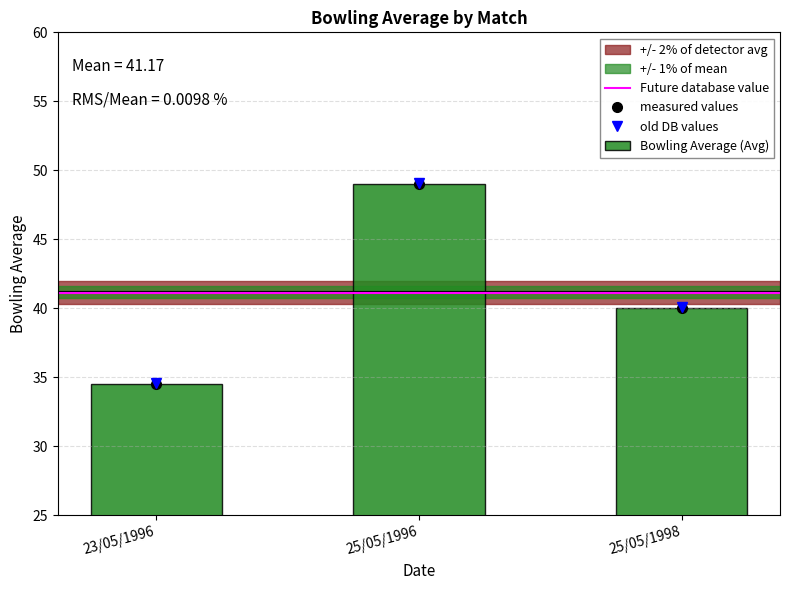

Between 23/05/1996 and 25/05/1998, which is larger?

25/05/1998